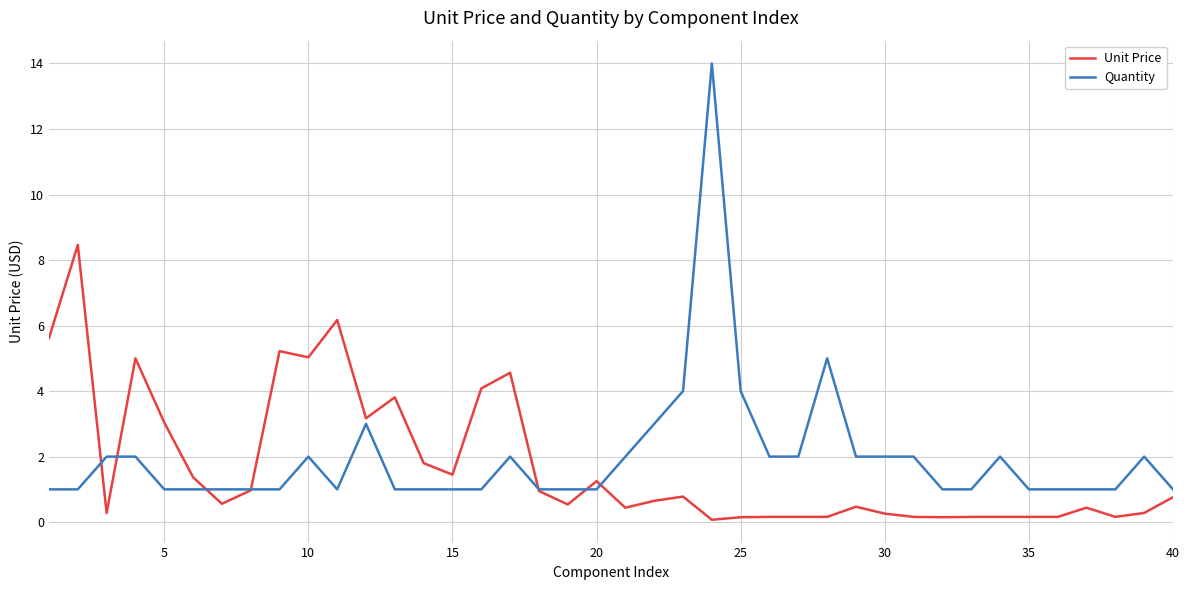

What is the average value of the Quantity series?

2.0